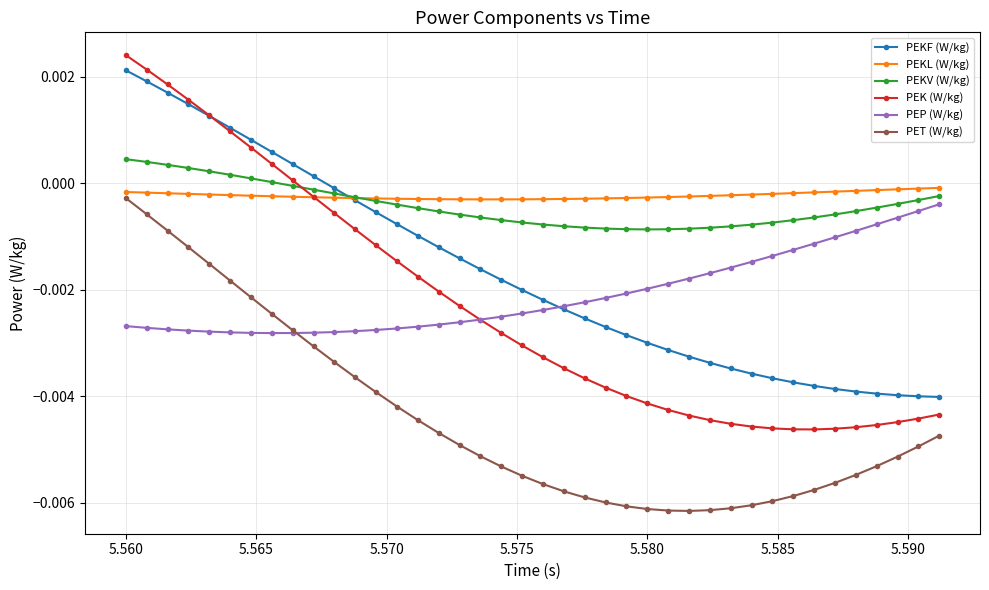

How many lines are shown in the chart?

6